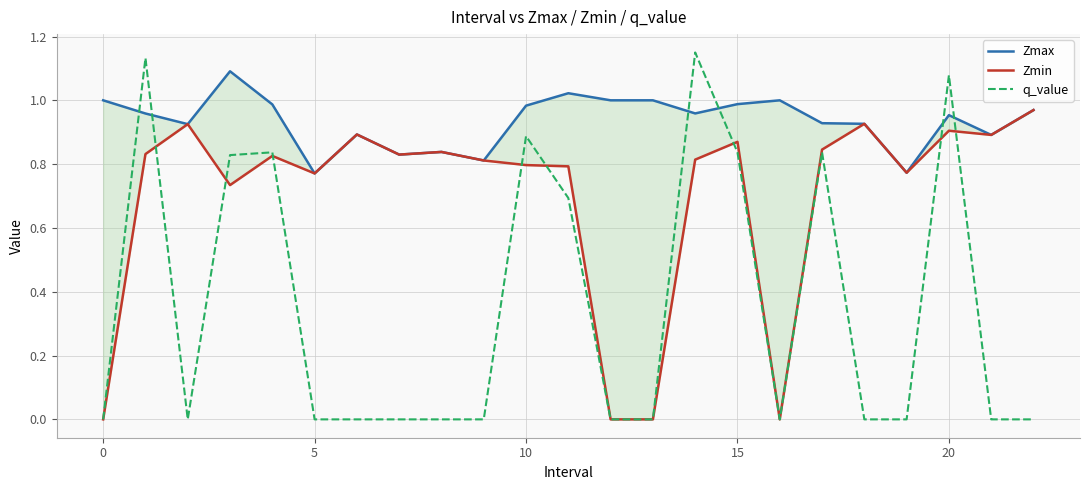

Reading right to left, what are all the values shown in this chart?

Zmax: 1.0	0.9	1.0	0.8	0.9	0.9	1.0	1.0	1.0	1.0	1.0	1.0	1.0	0.8	0.8	0.8	0.9	0.8	1.0	1.1	0.9	1.0	1.0
Zmin: 1.0	0.9	0.9	0.8	0.9	0.8	0.0	0.9	0.8	0.0	0.0	0.8	0.8	0.8	0.8	0.8	0.9	0.8	0.8	0.7	0.9	0.8	0.0
q_value: -0.0	-0.0	1.1	-0.0	-0.0	0.8	0.0	0.8	1.1	0.0	0.0	0.7	0.9	-0.0	-0.0	-0.0	-0.0	-0.0	0.8	0.8	-0.0	1.1	0.0